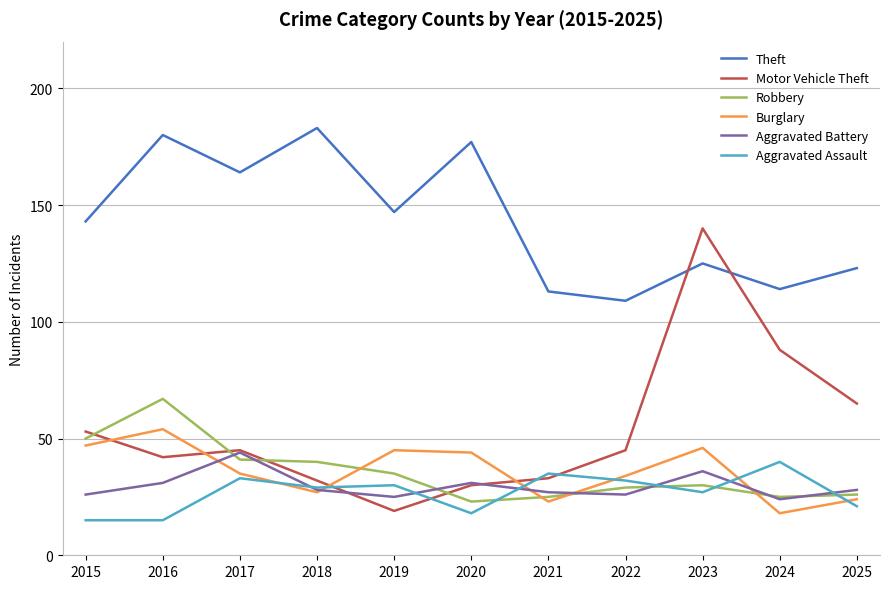

Does the chart have visible grid lines?

Yes